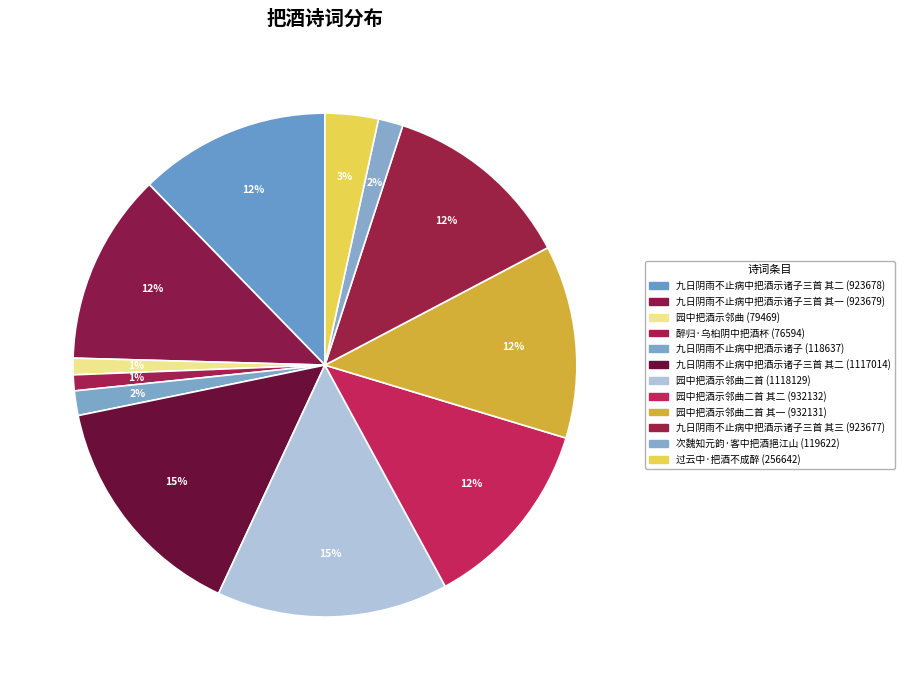

How many slices are in this pie chart?

12